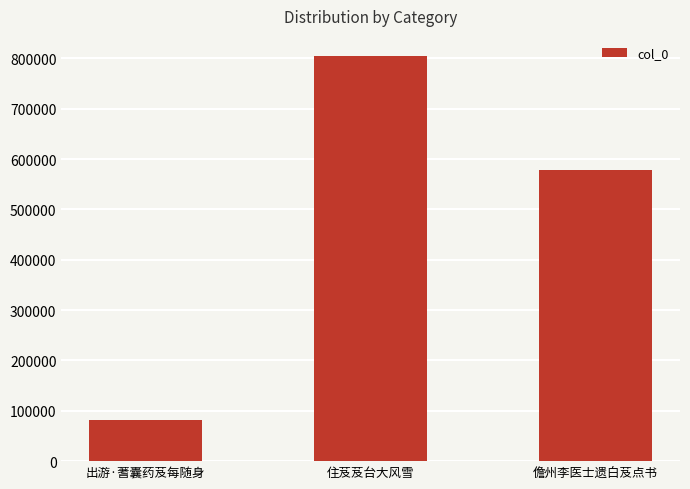

List the labels in order of value, largest first.

住芨芨台大风雪, 儋州李医士遗白芨点书, 出游·蓍囊药芨每随身